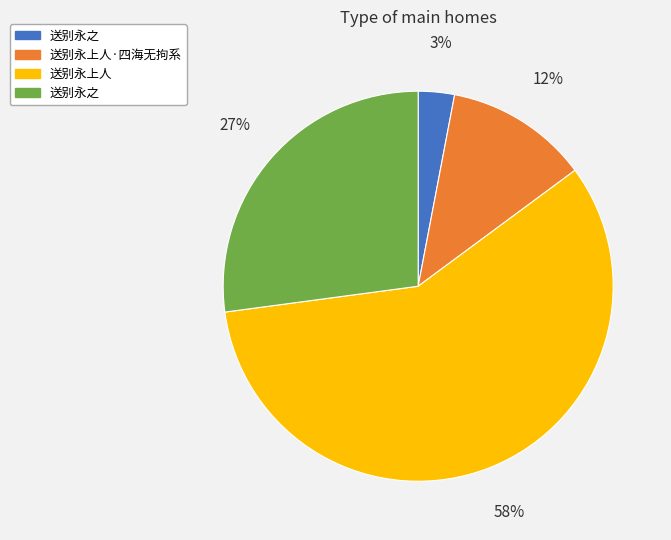

Is there any slice that represents more than half of the pie?

Yes